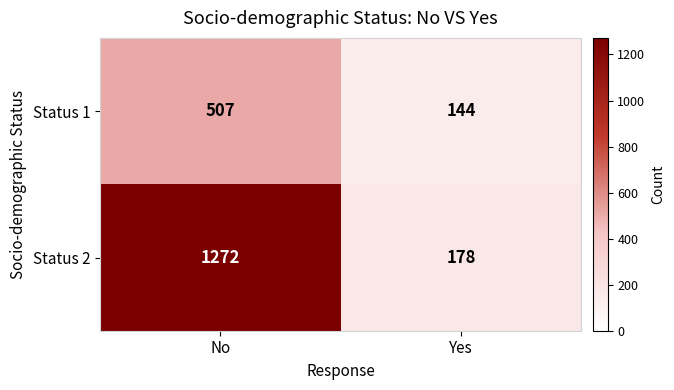

What is the average value of the Status 1 series?

326